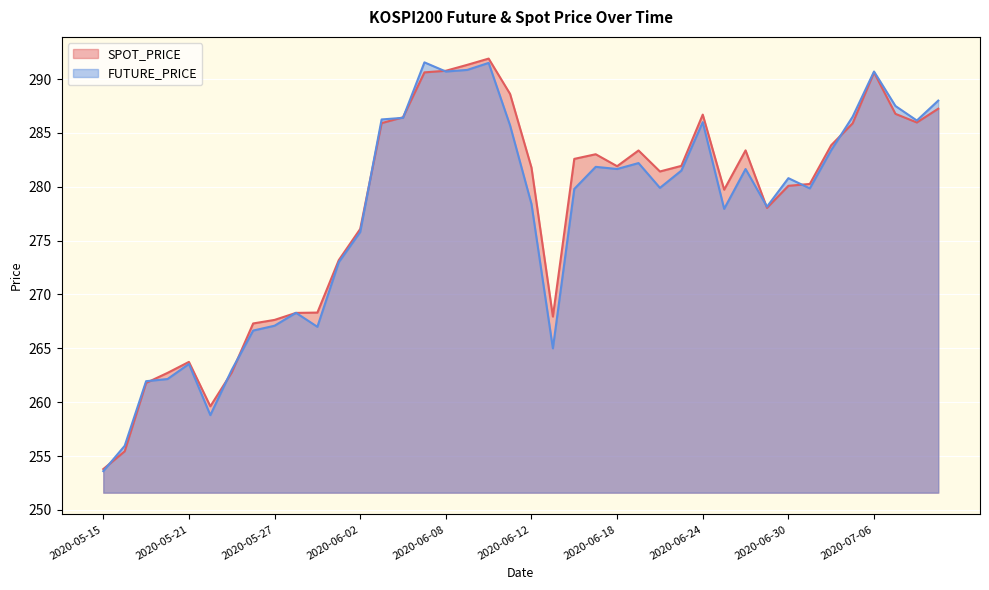

Rank the series by their average value, from lowest to highest.

FUTURE_PRICE, SPOT_PRICE